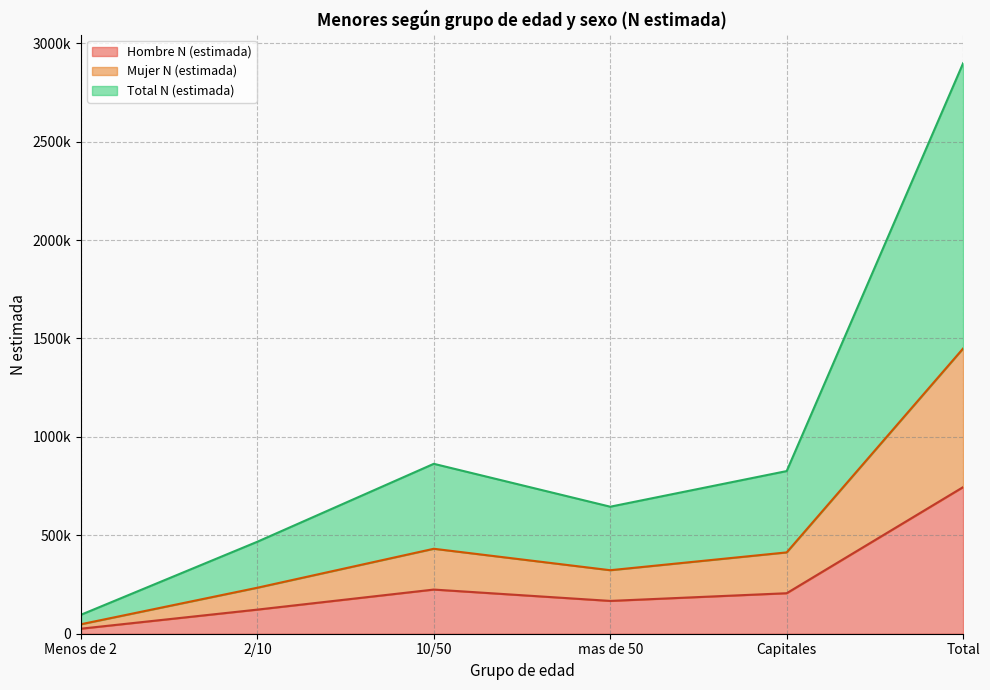

At which category is the sum across all series the highest?

Total